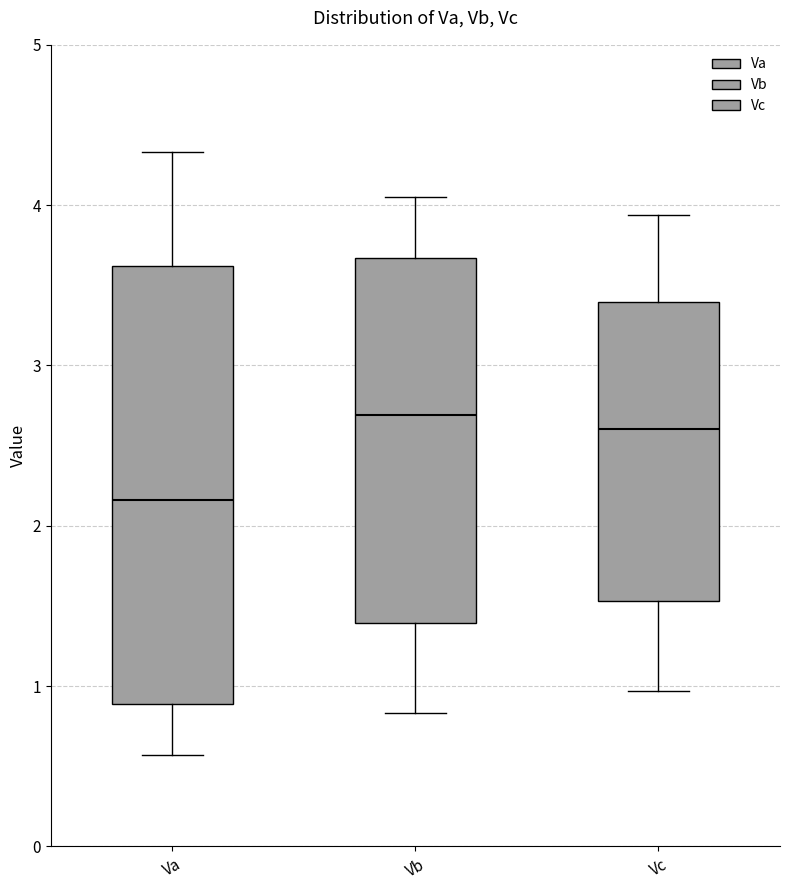

Which box is the tallest, from its lower edge to its upper edge?

Va